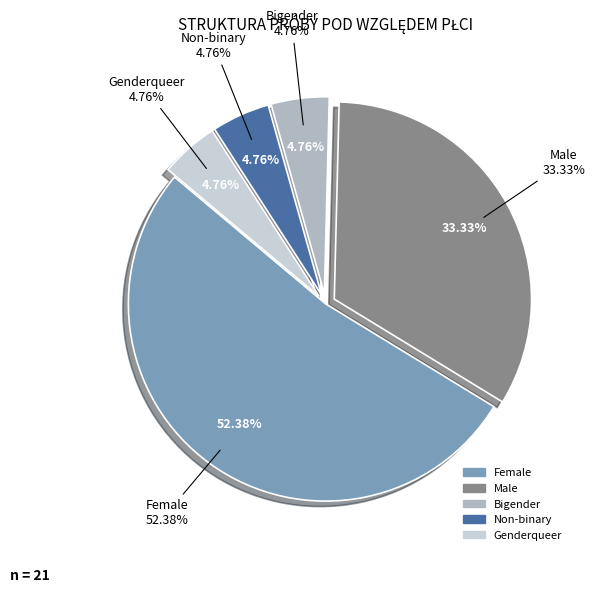

The Bigender slice represents 5% of the pie. True or false?

True